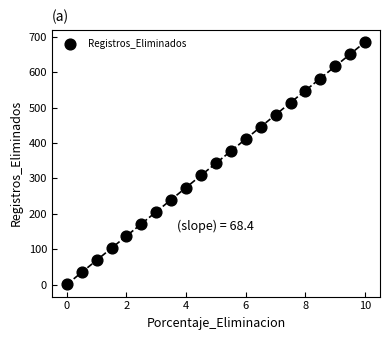

What is the range of Y values (max minus min)?

684